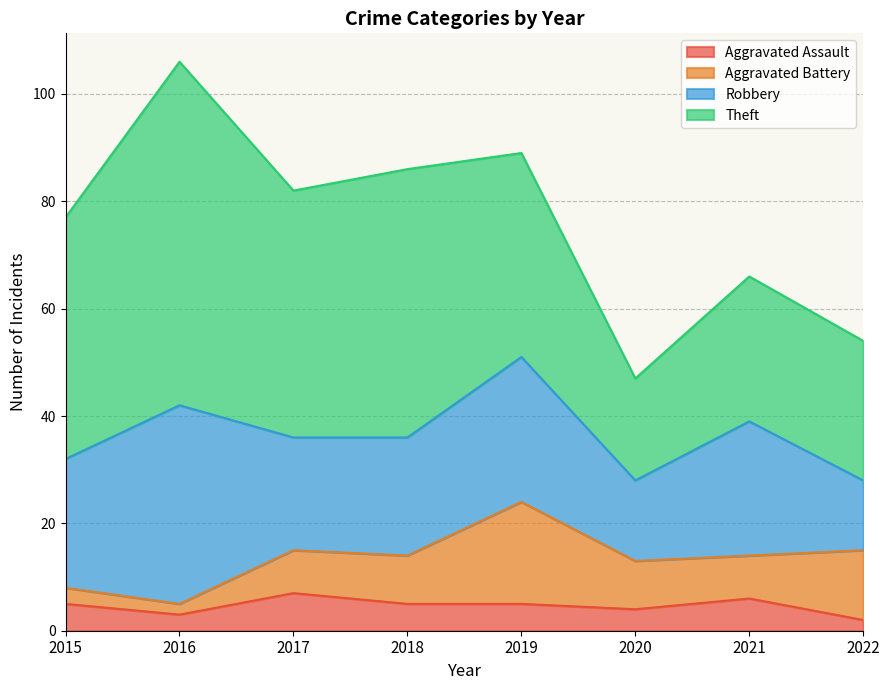

True or false: Aggravated Assault and Robbery intersect in this chart.

False